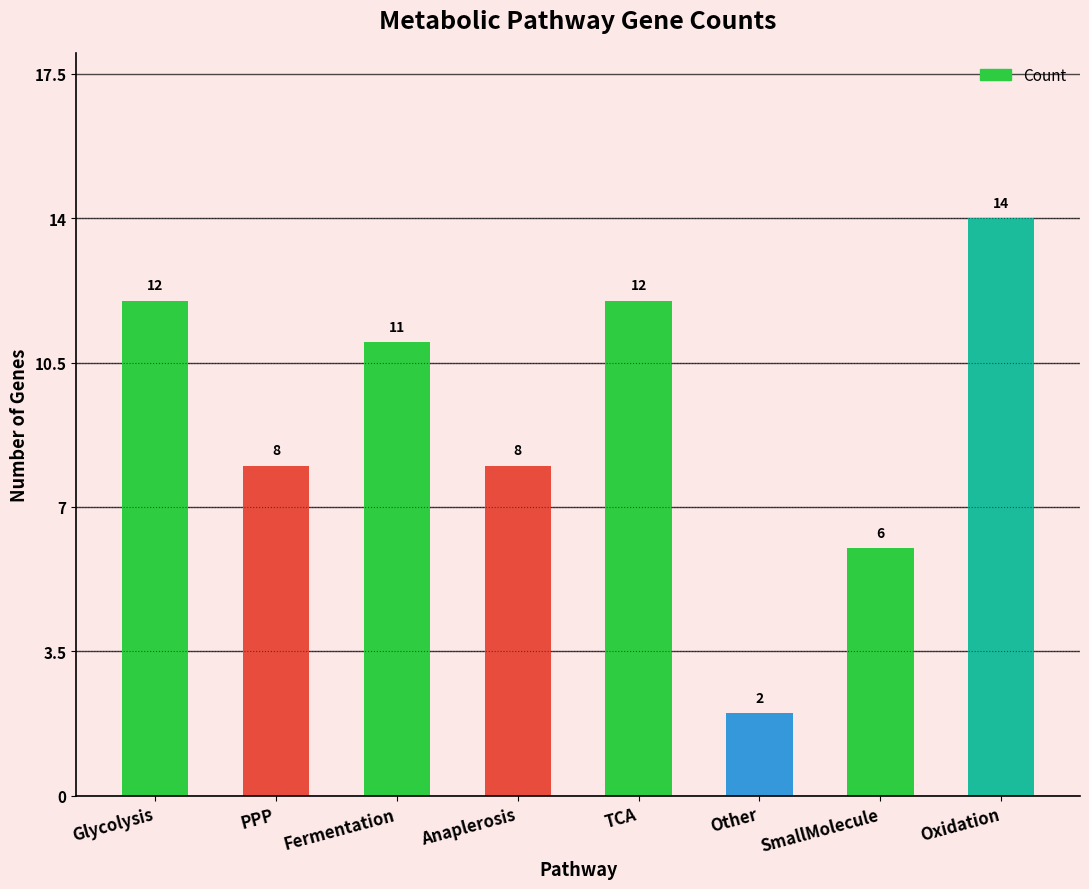

At which label does the data first exceed 11?

Glycolysis